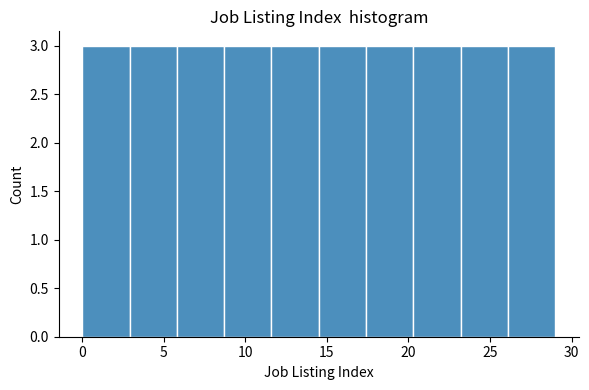

How tall is the bar that spans 11.6 to 14.5 on the x-axis? Neither the bar edges nor the heights are printed on the chart, so give them approximately, as read against the axes.

3